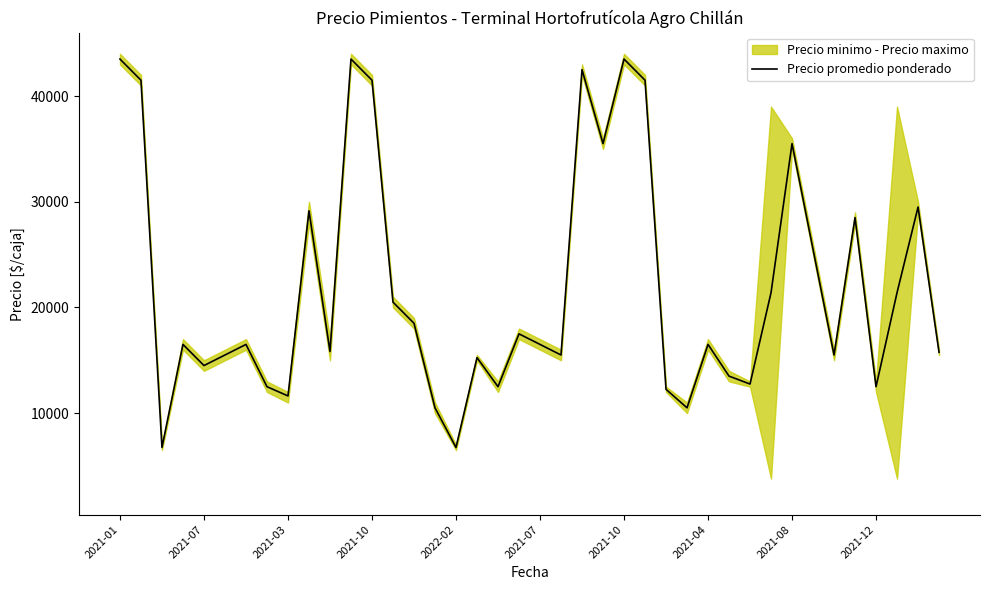

What is the difference between the maximum and minimum values?

36750